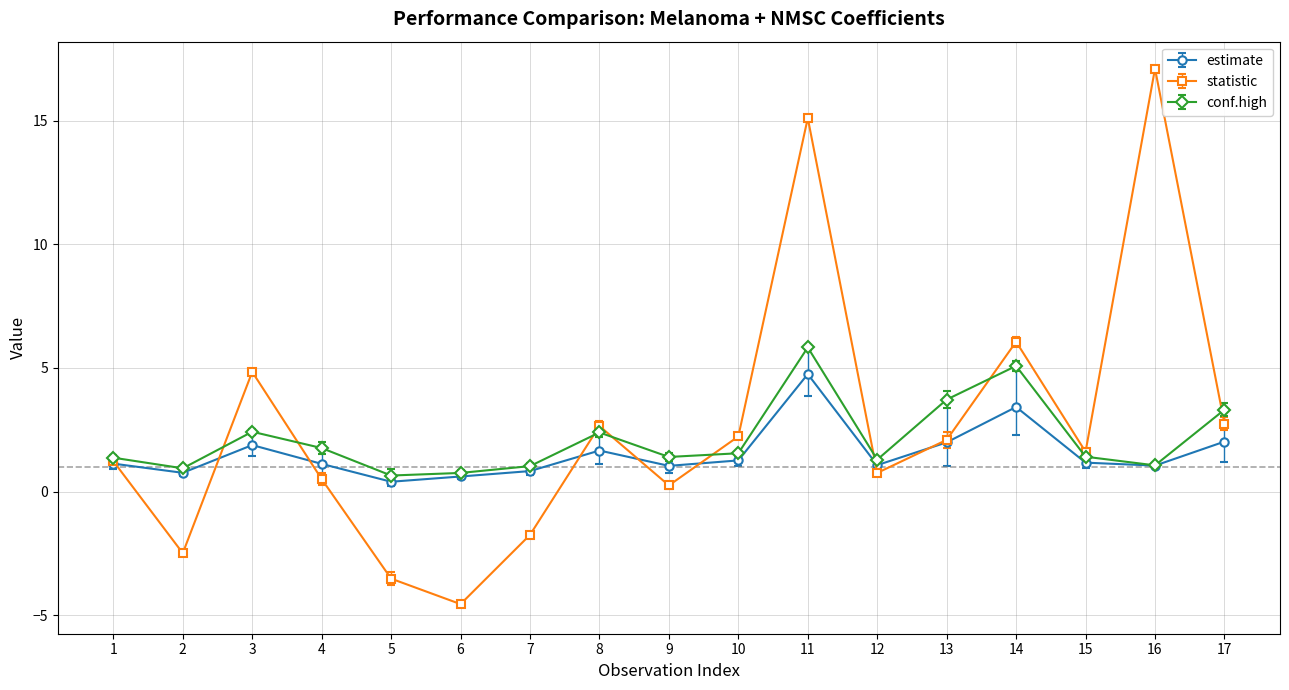

What is the value of the estimate point at the 4th from the left?

1.1